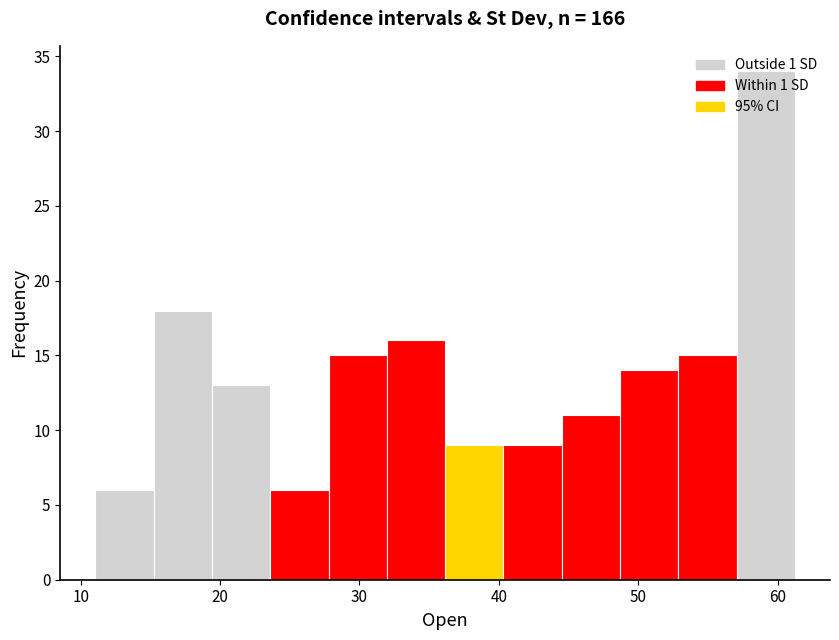

Reading left to right, list every bar in this chart as the range it spans on the x-axis followed by its height. Neither the bar edges nor the heights are printed on the chart, so give them approximately, as read against the axes.

11 to 15: 6
15 to 19: 18
19 to 24: 13
24 to 28: 6
28 to 32: 15
32 to 36: 16
36 to 40: 9
40 to 45: 9
45 to 49: 11
49 to 53: 14
53 to 57: 15
57 to 61: 34